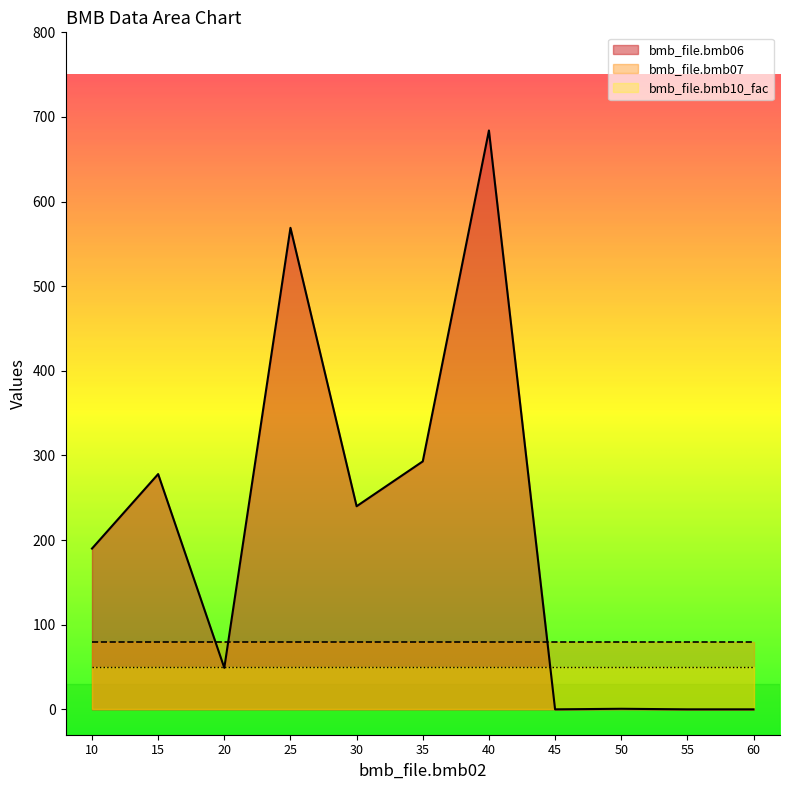

What are all the series names shown in the legend?

bmb_file.bmb06, bmb_file.bmb07, bmb_file.bmb10_fac